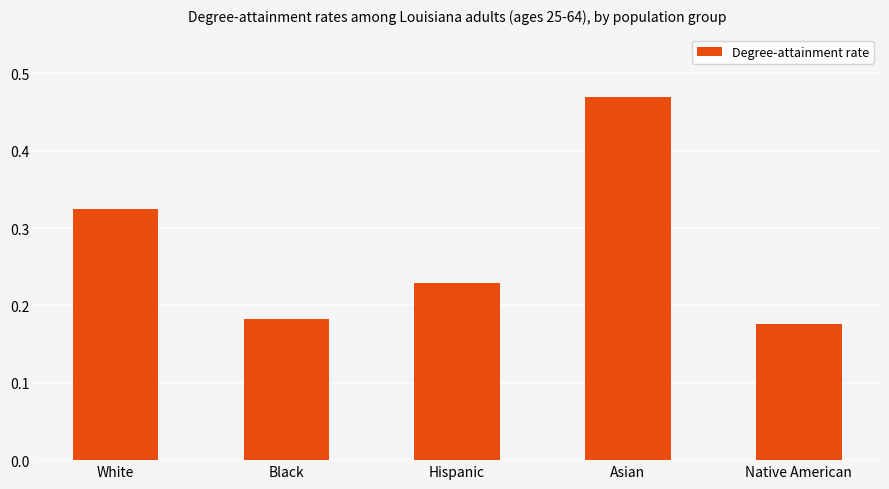

The chart shows a value of 0.0 at Black. True or false?

False